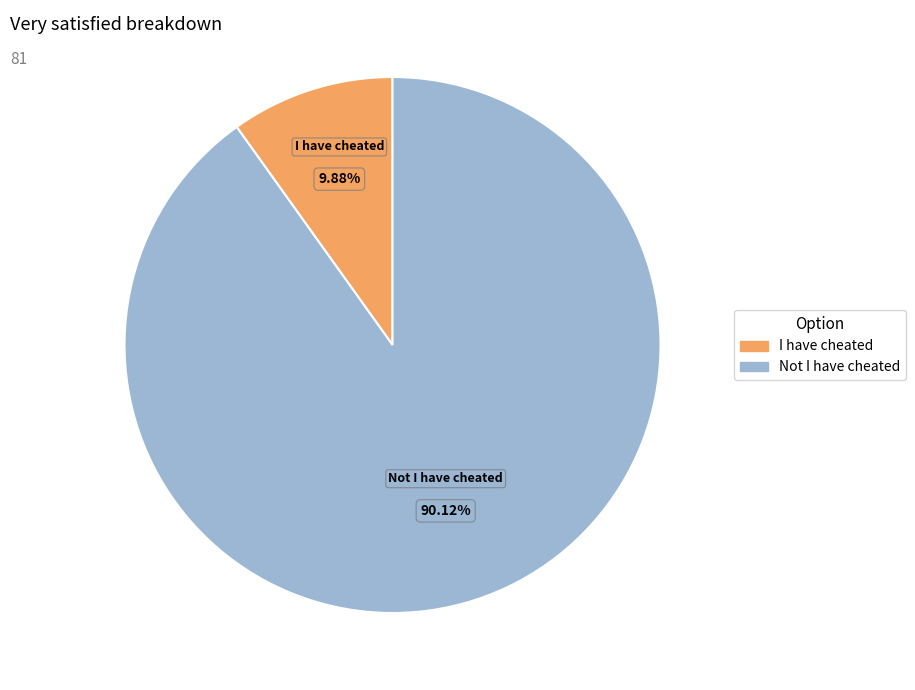

To the nearest percent, what is the combined percentage of Not I have cheated and I have cheated?

100%